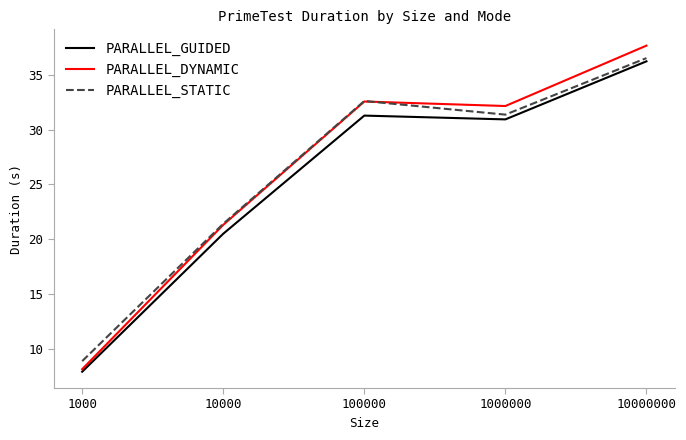

How many interior local valleys does the PARALLEL_STATIC series have?

1